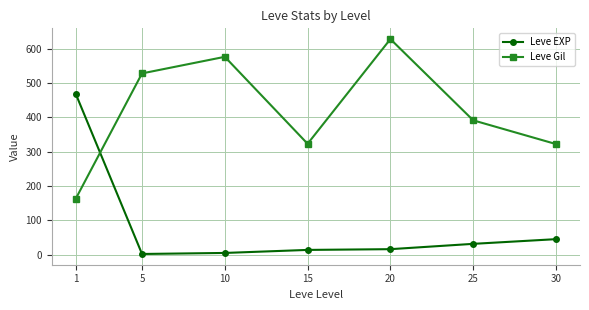

What is the value of the Leve EXP point at the 1st from the left?

468.5